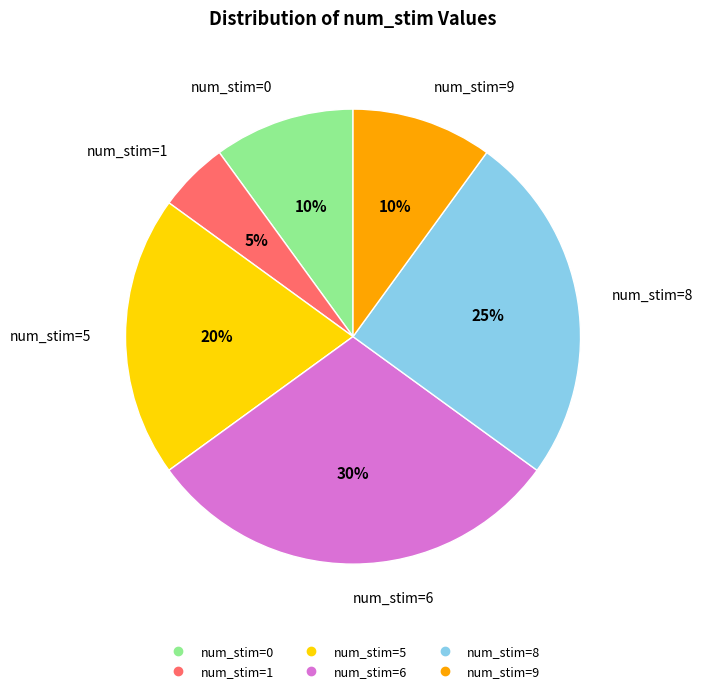

To the nearest percent, what is the difference between the largest and smallest slice percentages?

25%